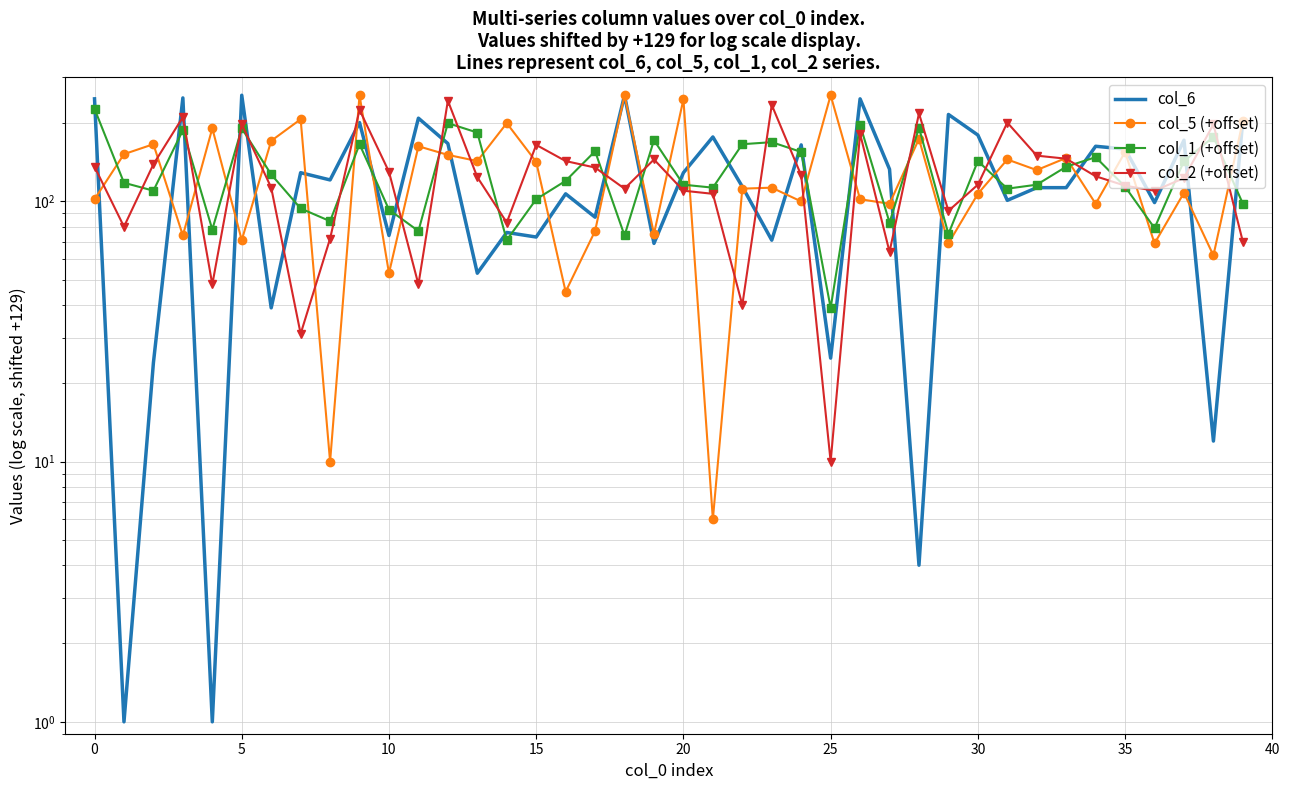

Which series ends up on top after the final intersection of col_2 (+offset) and col_6?

col_6